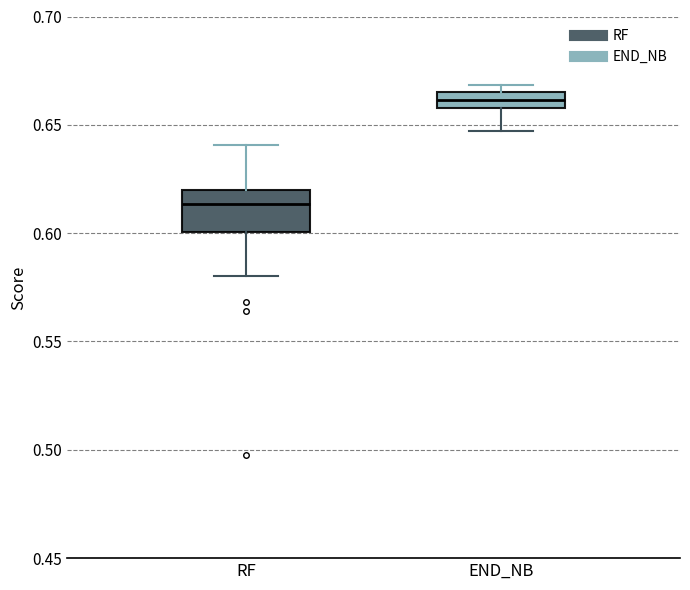

Comparing the boxes themselves (not the whiskers), which one is the tallest?

RF